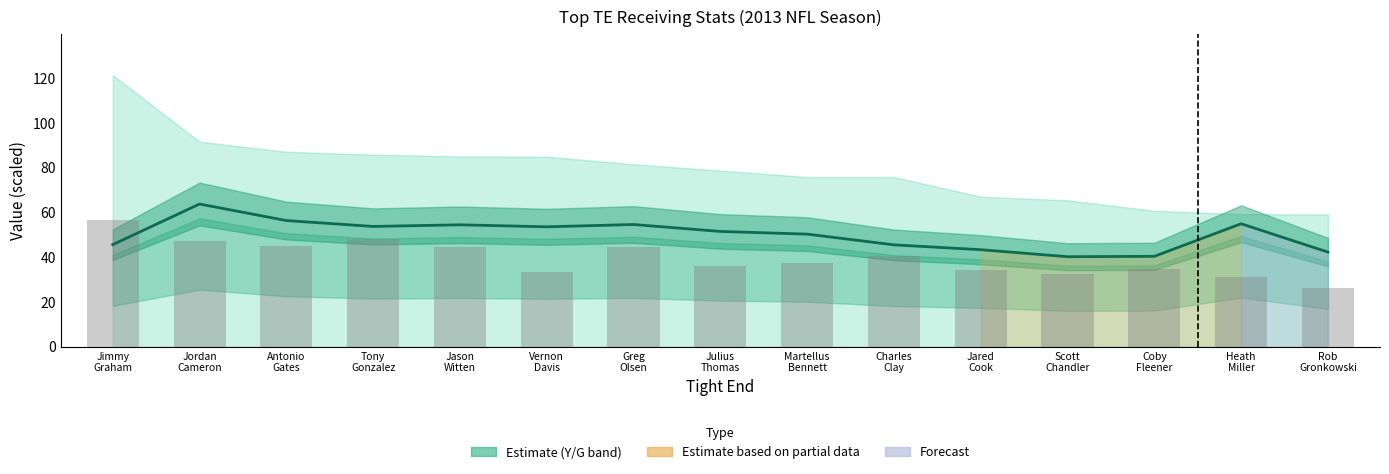

Where does the Y/G trend series first go above 51?

Jordan
Cameron